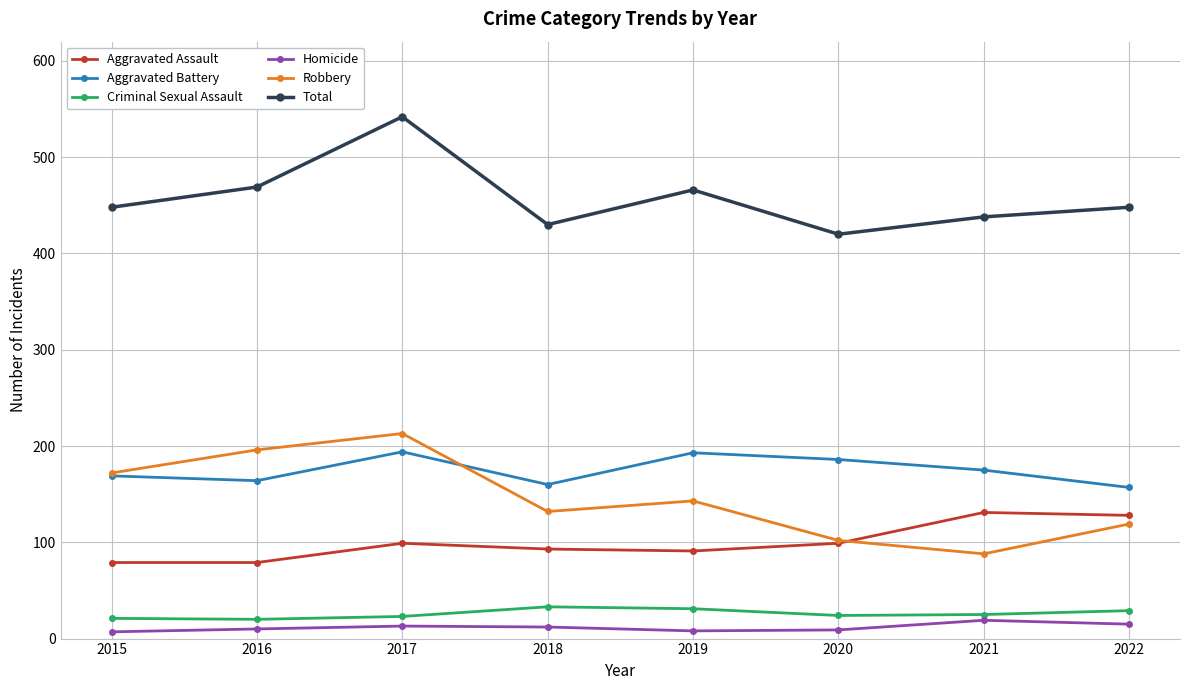

What is the difference between the second highest and second lowest values in the Homicide series?

7